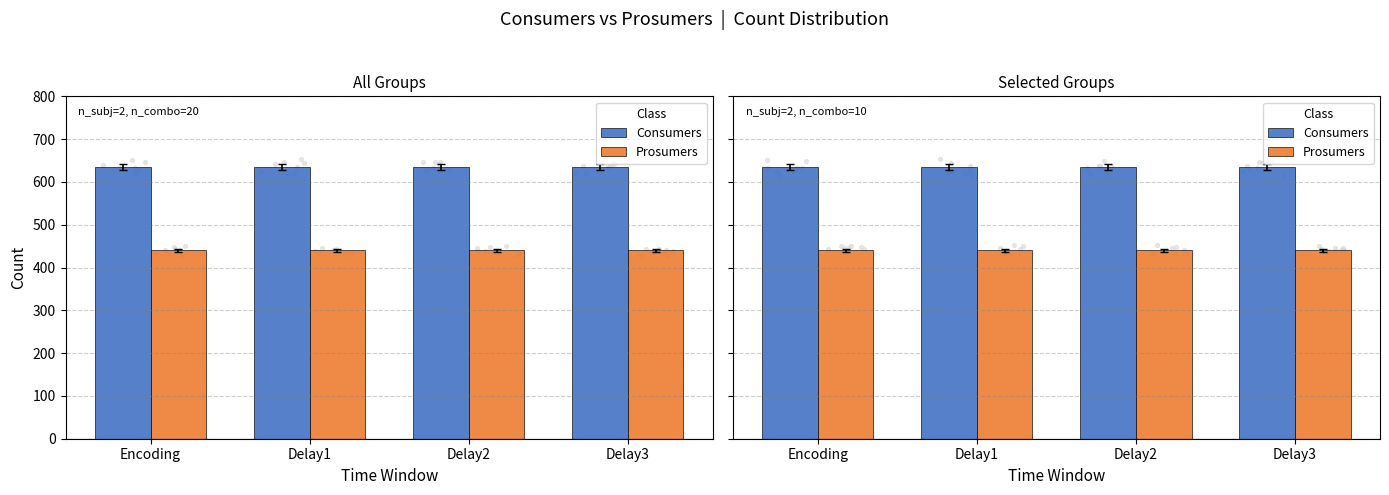

Which series contains the highest Y value?

Consumers